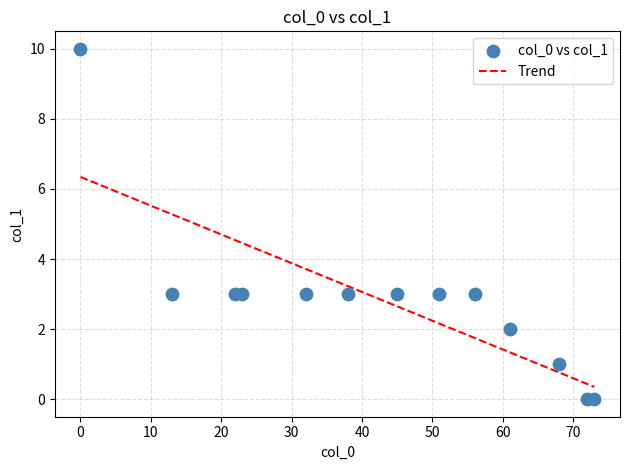

What is the range of Y values (max minus min)?

10